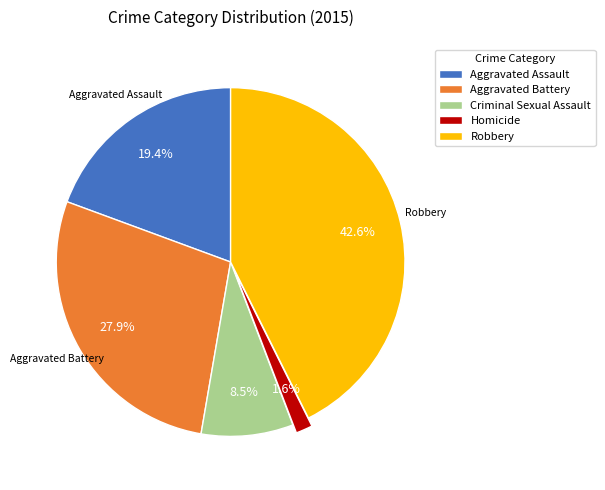

What is the total percentage of Robbery and Homicide?

44.2%